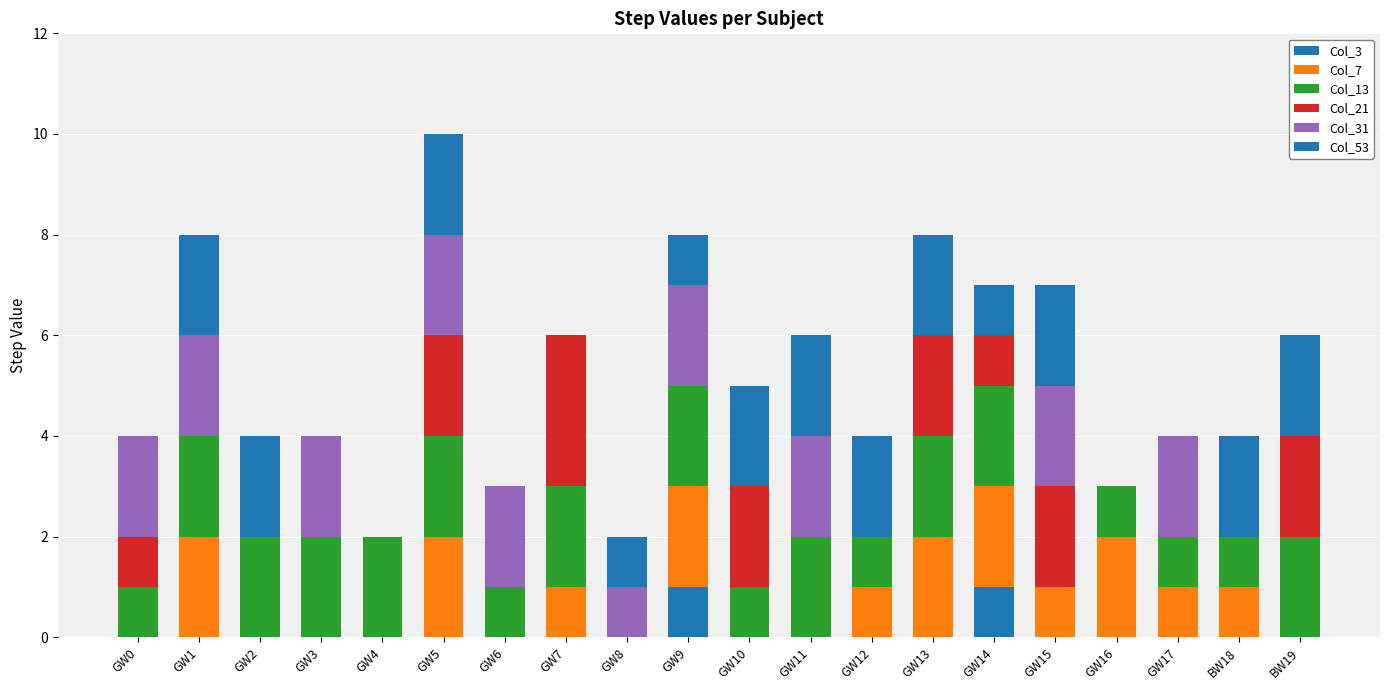

How many series are shown in this chart?

6